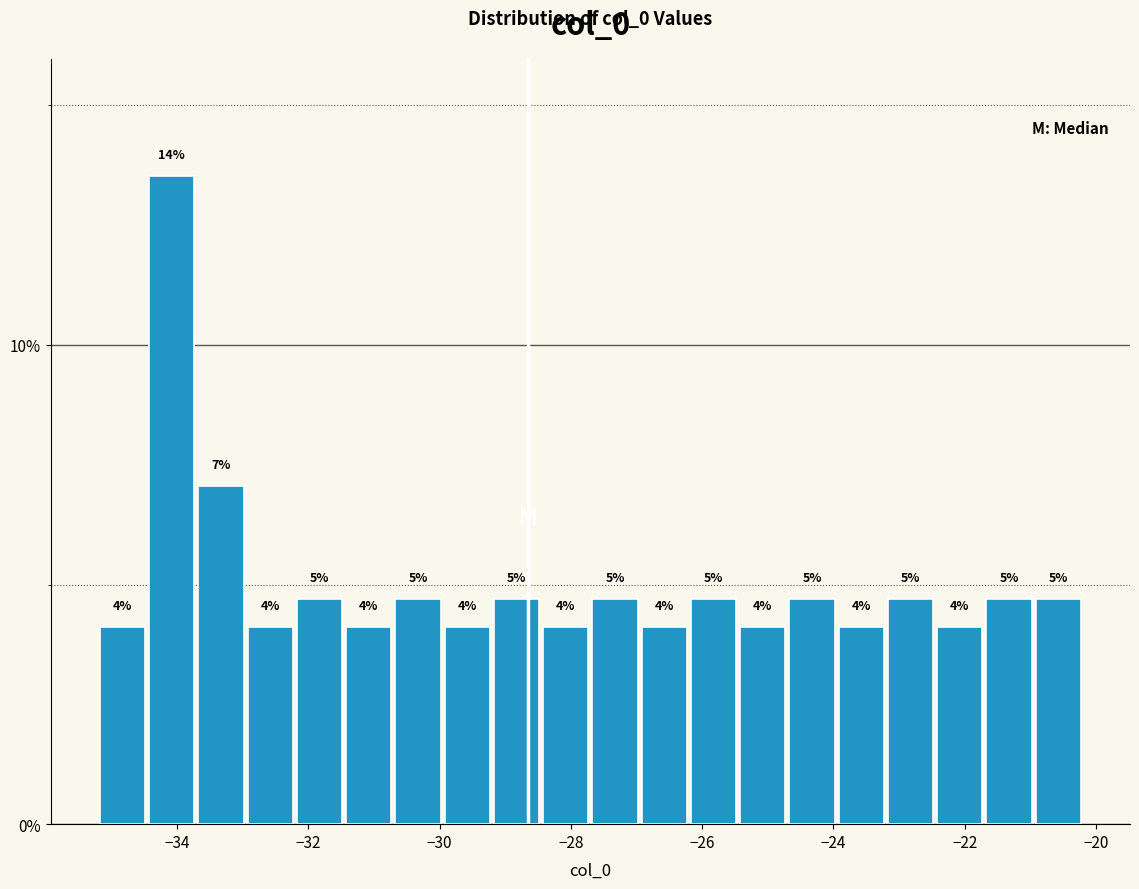

Around what value on the x-axis is the tallest bar? Give the approximate position of its centre, as read against the axis.

-34.0